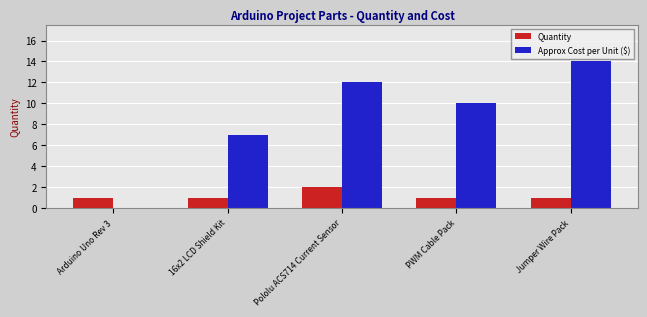

The value of Approx Cost per Unit ($) at PWM Cable Pack is 10. True or false?

True